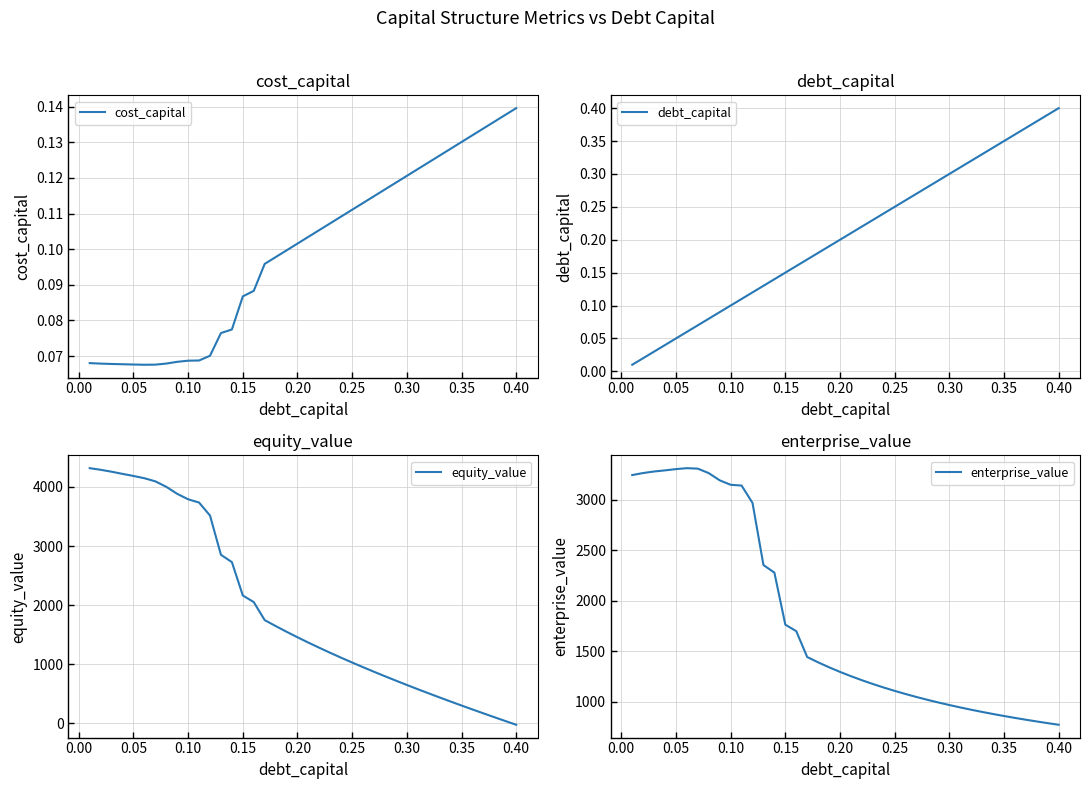

Reading right to left, transcribe all the data shown in this chart.

cost_capital: 0.1	0.1	0.1	0.1	0.1	0.1	0.1	0.1	0.1	0.1	0.1	0.1	0.1	0.1	0.1	0.1	0.1	0.1	0.1	0.1	0.1	0.1	0.1	0.1	0.1	0.1	0.1	0.1	0.1	0.1	0.1	0.1	0.1	0.1	0.1	0.1	0.1	0.1	0.1	0.1
debt_capital: 0.4	0.4	0.4	0.4	0.4	0.3	0.3	0.3	0.3	0.3	0.3	0.3	0.3	0.3	0.3	0.2	0.2	0.2	0.2	0.2	0.2	0.2	0.2	0.2	0.2	0.1	0.1	0.1	0.1	0.1	0.1	0.1	0.1	0.1	0.1	0.1	0.0	0.0	0.0	0.0
equity_value: -22.3	41.3	105.7	170.7	236.5	303.1	370.6	439.0	508.5	579.0	650.6	723.5	797.8	873.5	950.8	1029.8	1110.7	1193.6	1278.8	1366.4	1456.8	1550.2	1646.9	1747.3	2051.8	2163.8	2728.0	2850.8	3514.8	3734.8	3790.0	3882.0	4001.1	4093.4	4146.0	4184.3	4219.6	4256.2	4288.6	4316.3
enterprise_value: 769.9	785.8	802.4	819.7	837.8	856.7	876.4	897.1	918.8	941.6	965.5	990.7	1017.2	1045.2	1074.7	1106.0	1139.2	1174.4	1211.8	1251.7	1294.4	1340.0	1389.0	1441.7	1698.4	1762.7	2279.1	2354.2	2970.5	3142.8	3150.2	3194.5	3265.8	3310.4	3315.3	3305.9	3293.4	3282.3	3267.0	3246.9